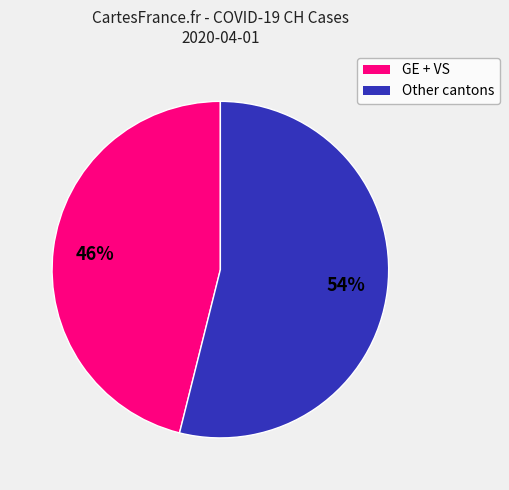

To the nearest percent, what is the difference between the largest and smallest slice percentages?

8%